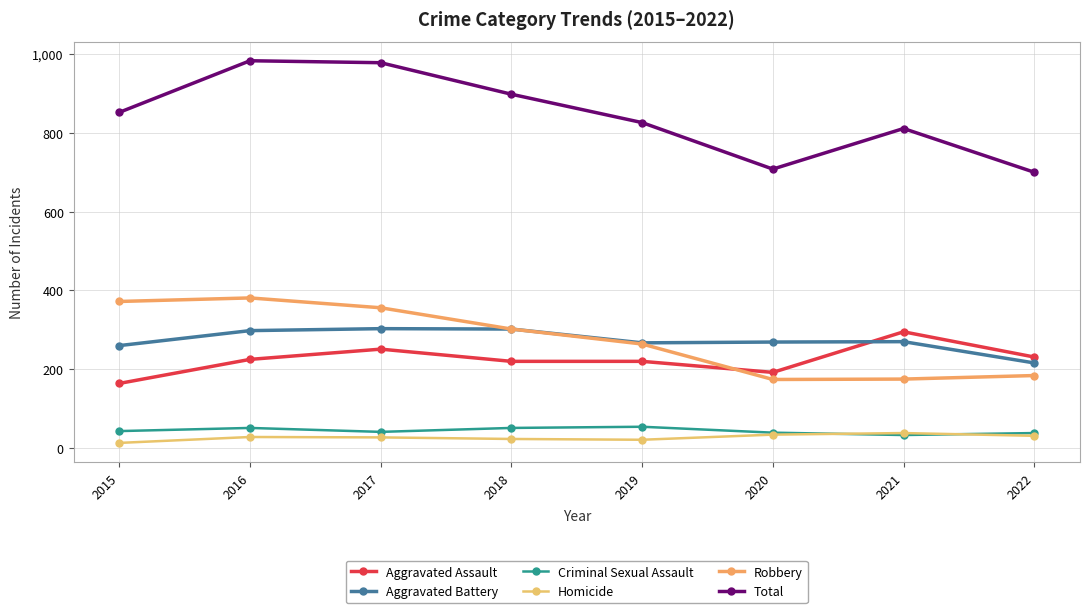

True or false: Aggravated Assault and Total intersect in this chart.

False